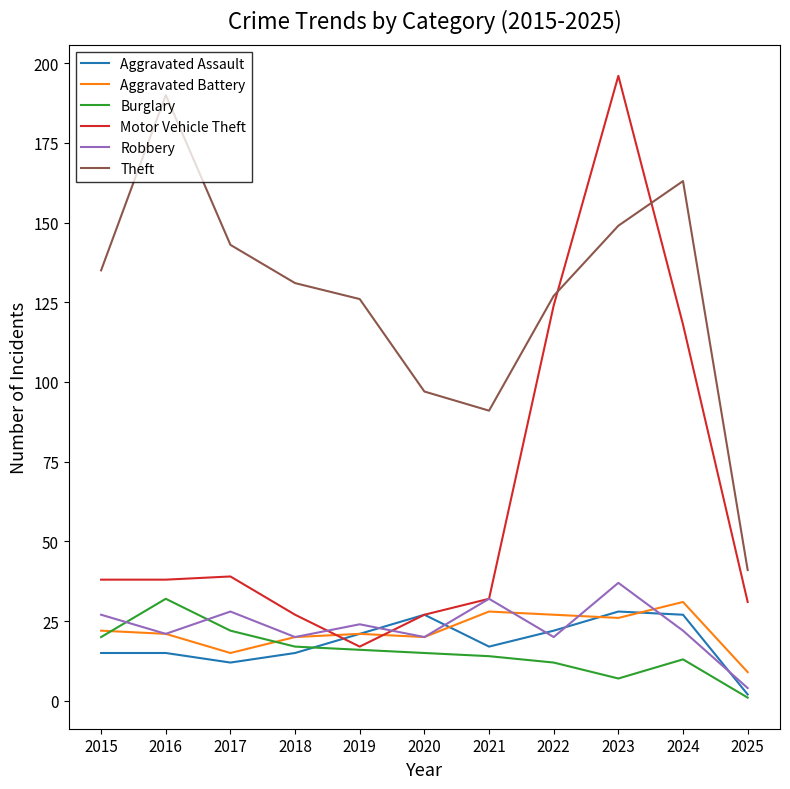

Which series has the widest spread of values?

Motor Vehicle Theft